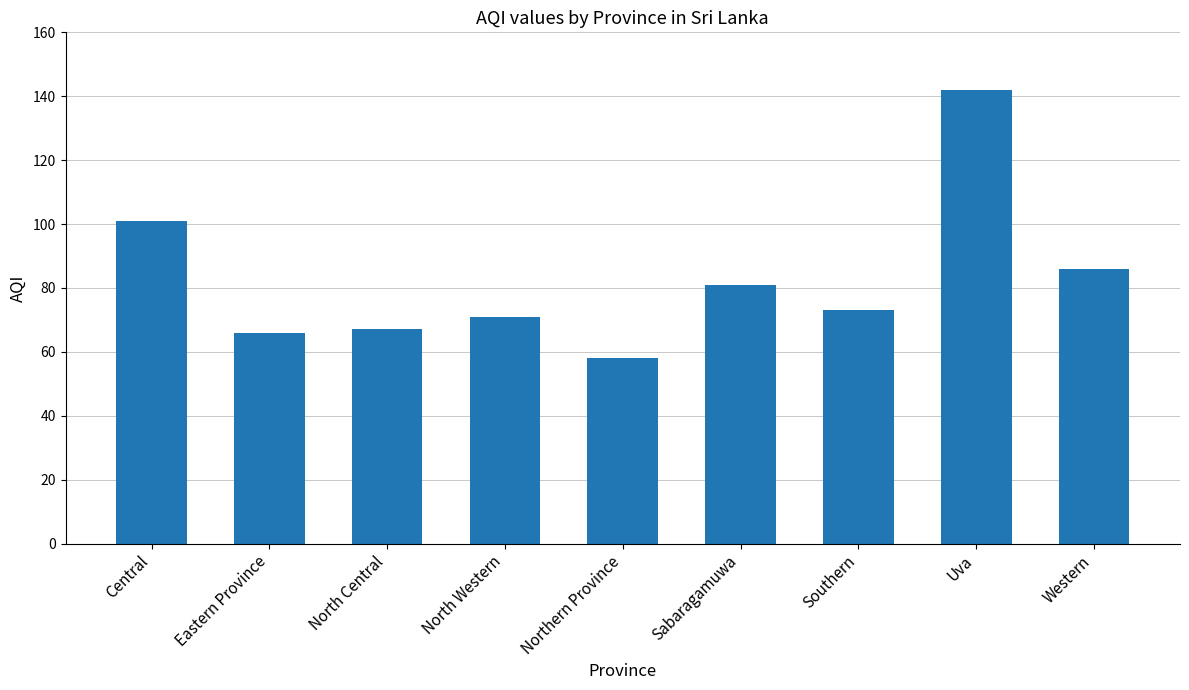

Reading left to right, transcribe all the data shown in this chart.

101	66	67	71	58	81	73	142	86